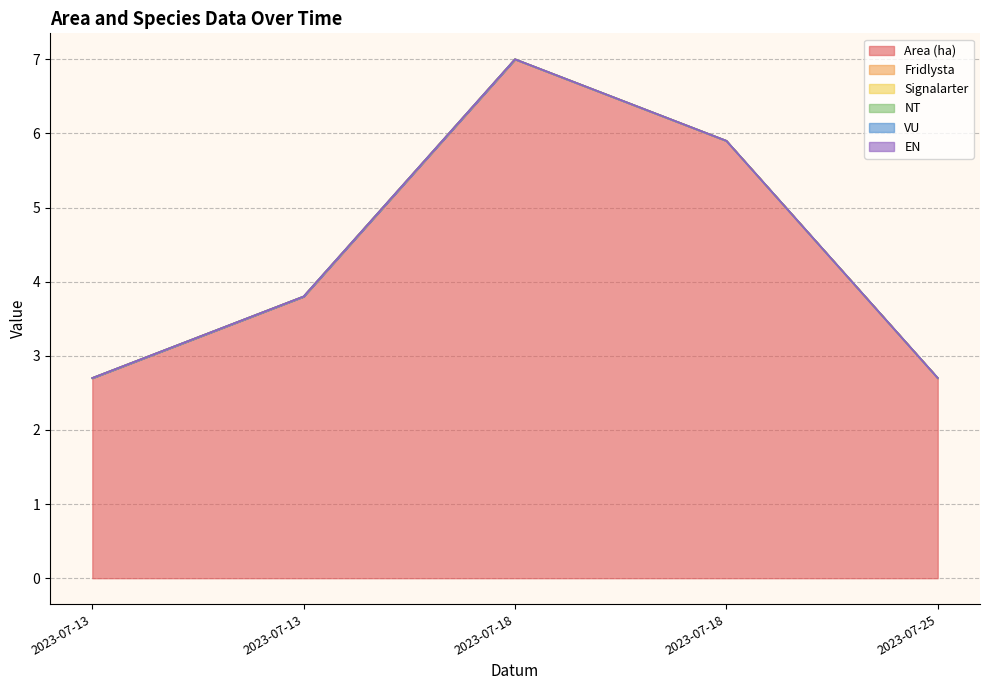

At how many categories does at least one series exceed 4?

2